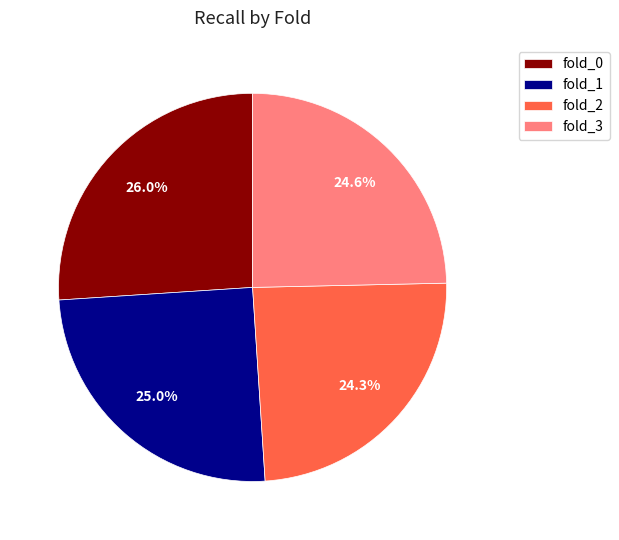

Do fold_2 and fold_3 together represent more than half of the pie?

No